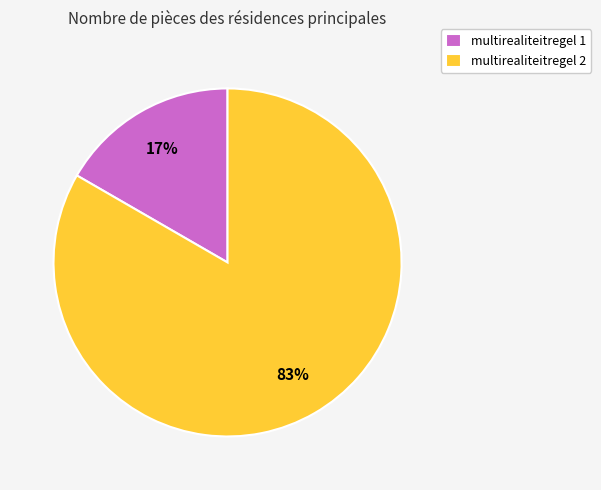

Is there any slice that represents more than half of the pie?

Yes